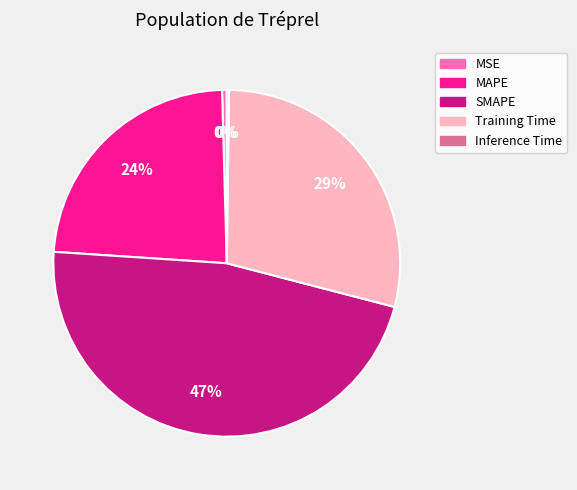

To the nearest percent, what portion does MAPE represent?

24%